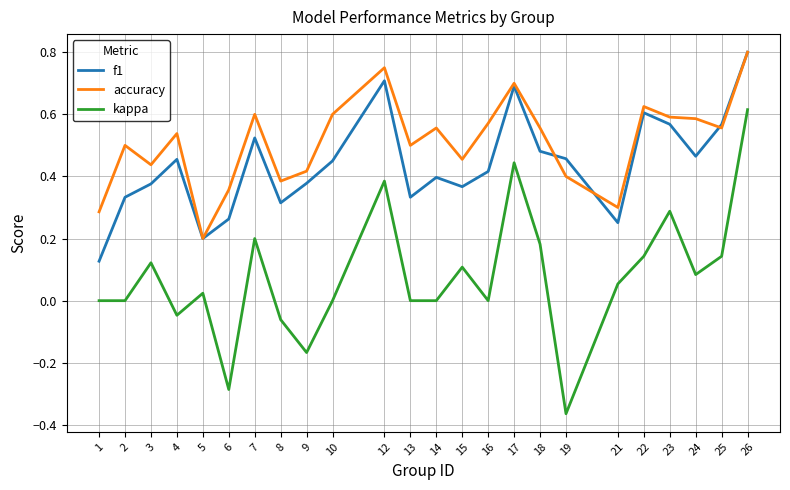

Which series changed the most between 19 and 26?

kappa